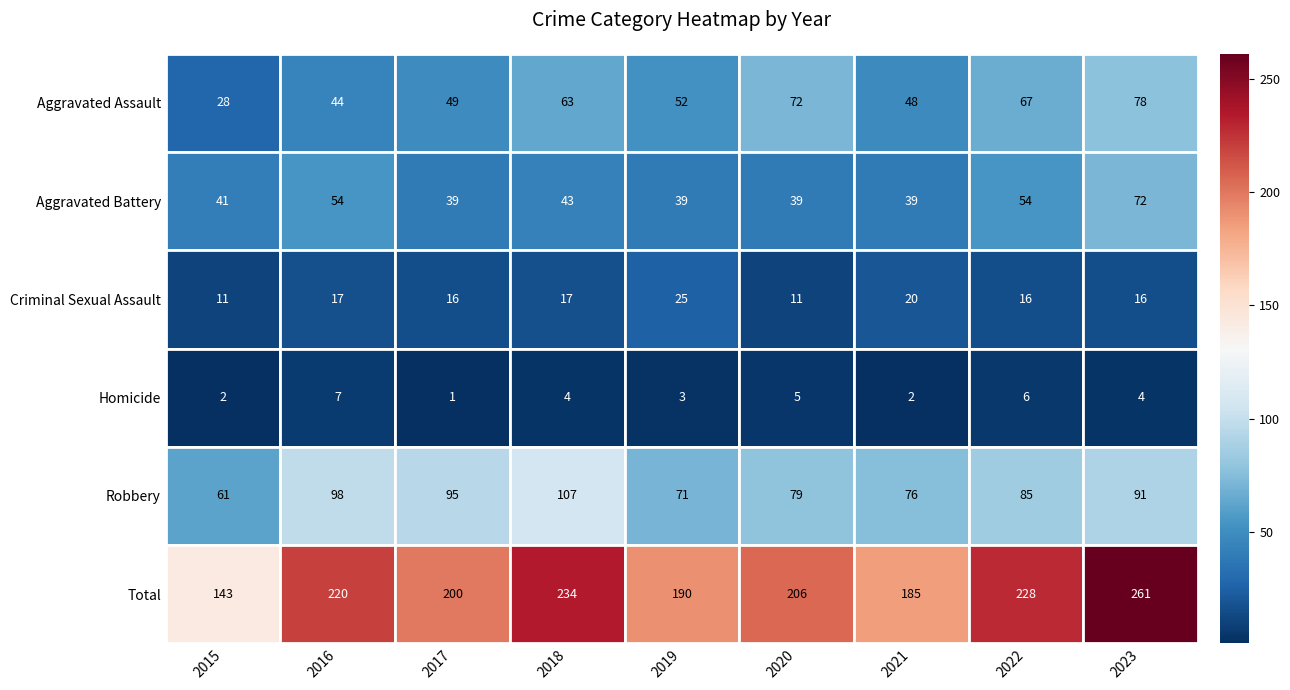

At how many categories does at least one series exceed 184?

8